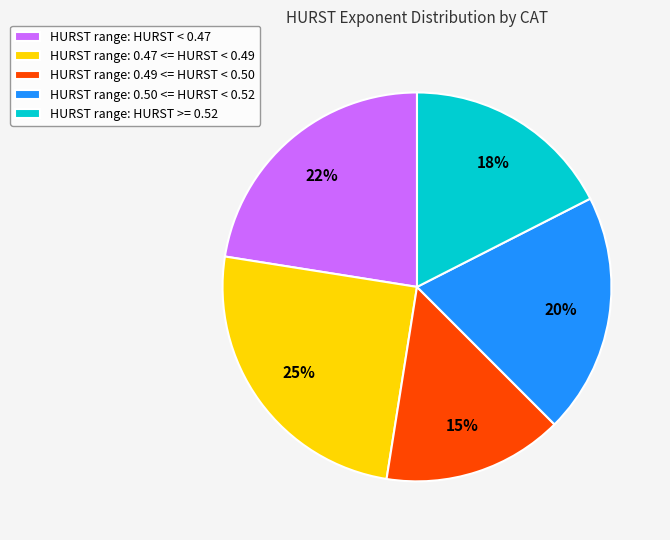

Which category has the biggest portion of the pie?

HURST range: 0.47 <= HURST < 0.49